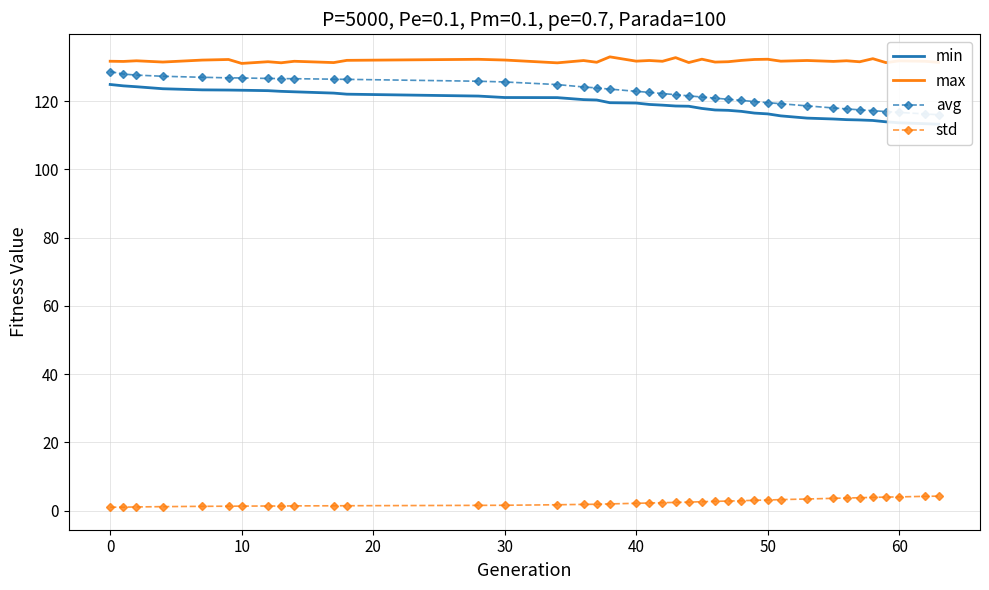

How many lines are shown in the chart?

4